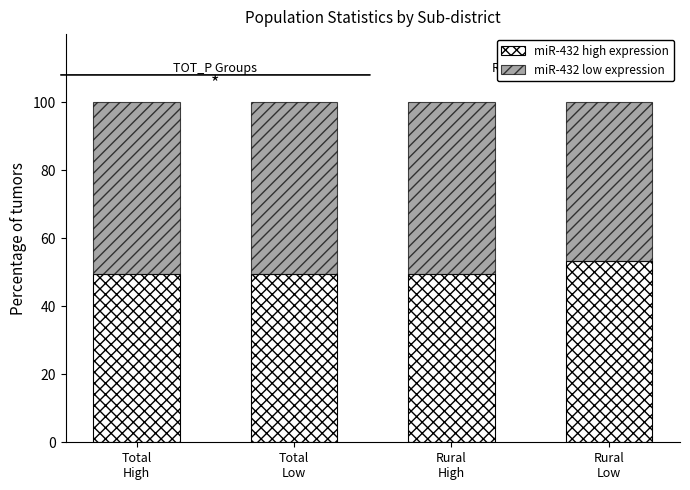

What is the sum of all miR-432 high expression values?

201.6